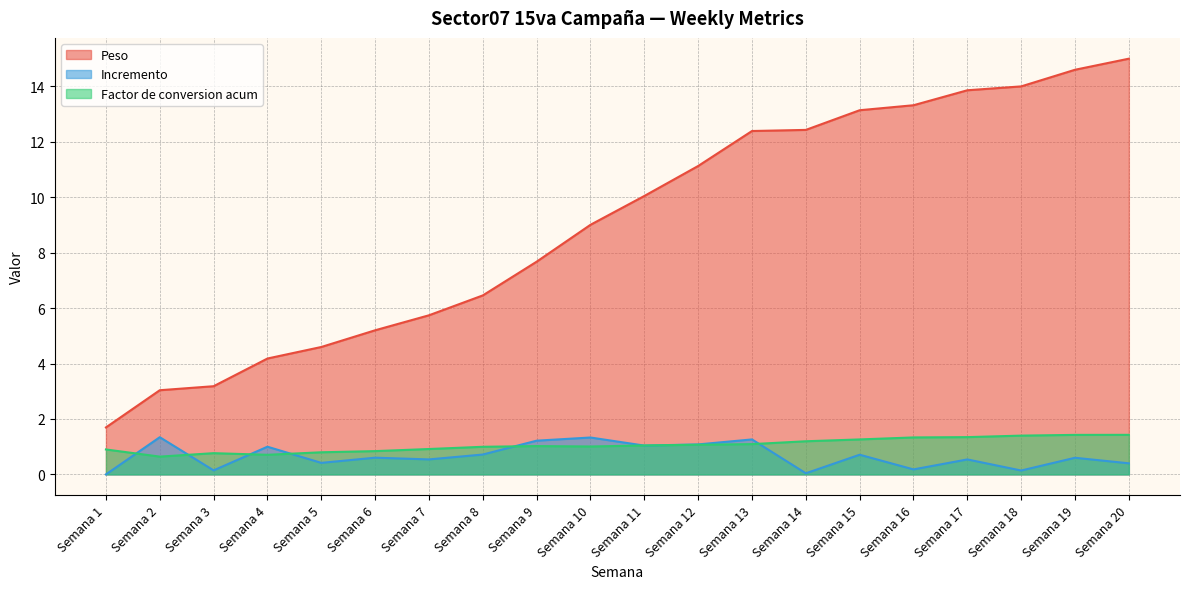

Which series ends up on top after the final intersection of Factor de conversion acum and Incremento?

Factor de conversion acum